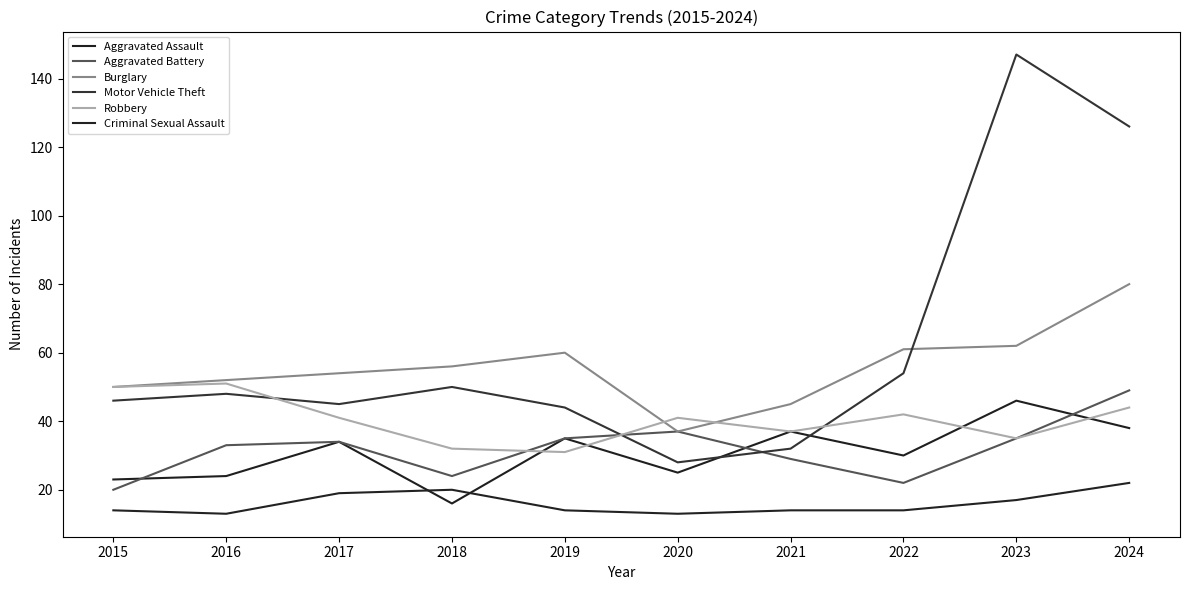

What is the greatest value displayed?

147